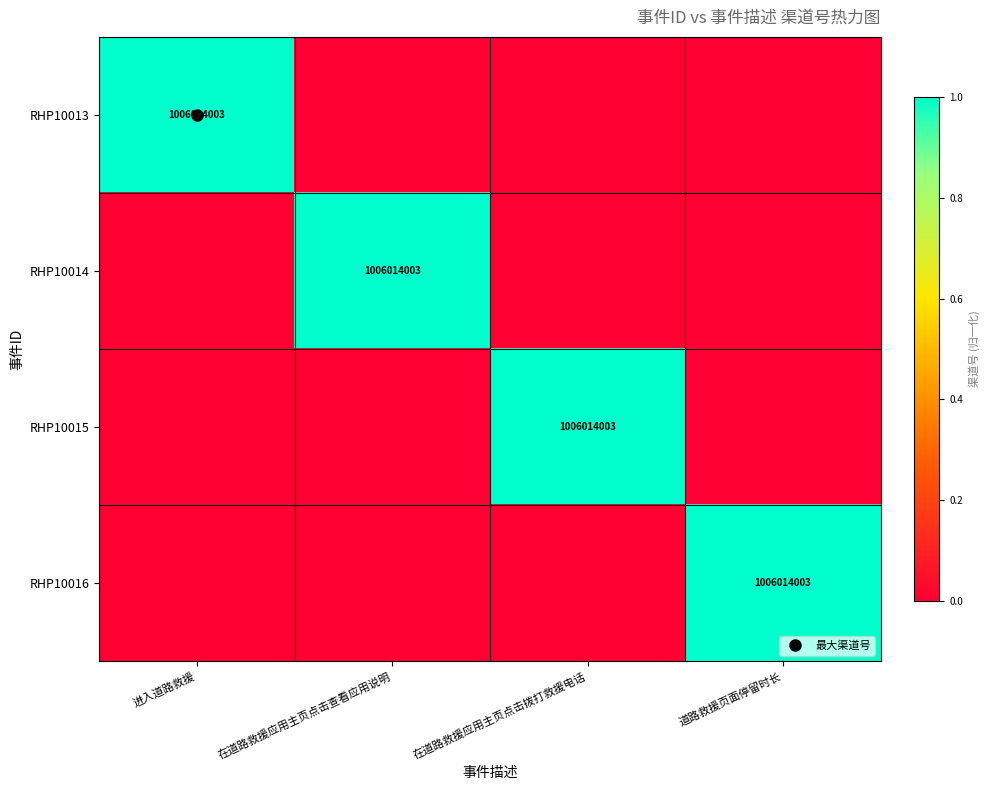

The RHP10014 series shows -1 at 道路救援页面停留时长. True or false?

False